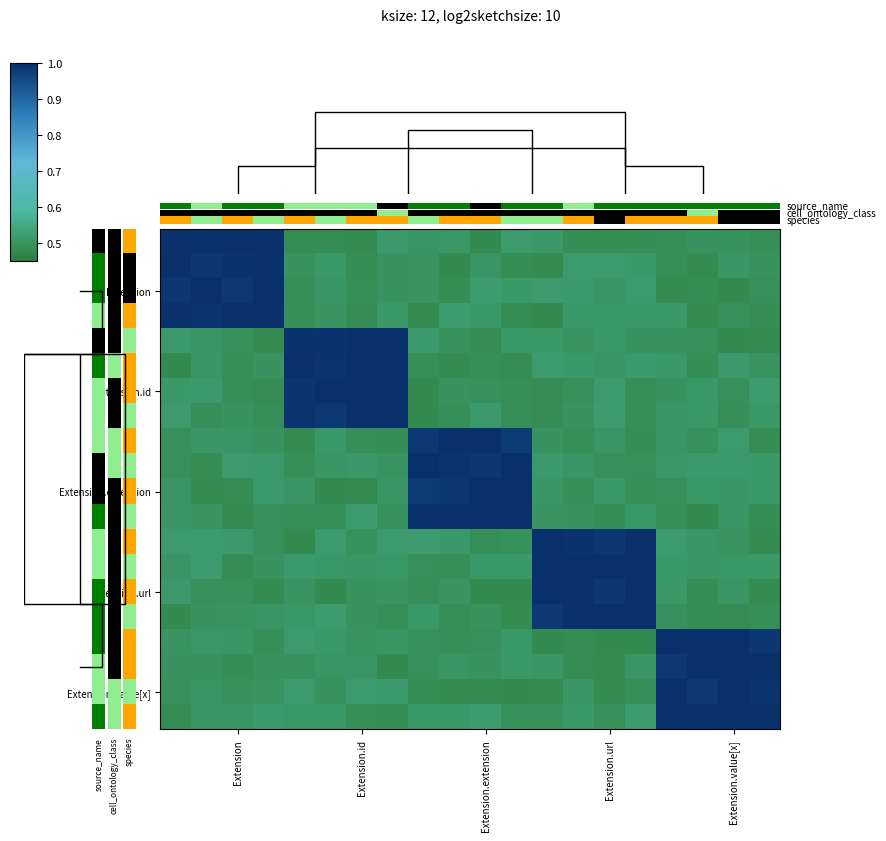

Reading left to right, transcribe all the data shown in this chart.

row_0: 1.0	1.0	1.0	1.0	0.5	0.5	0.5	0.5	0.5	0.5	0.5	0.5	0.5	0.5	0.5	0.5	0.5	0.5	0.5	0.5
row_1: 1.0	1.0	1.0	1.0	0.5	0.5	0.5	0.5	0.5	0.5	0.5	0.5	0.5	0.5	0.5	0.5	0.5	0.5	0.5	0.5
row_2: 1.0	1.0	1.0	1.0	0.5	0.5	0.5	0.5	0.5	0.5	0.5	0.5	0.5	0.5	0.5	0.5	0.5	0.5	0.5	0.5
row_3: 1.0	1.0	1.0	1.0	0.5	0.5	0.5	0.5	0.5	0.5	0.5	0.5	0.5	0.5	0.5	0.5	0.5	0.5	0.5	0.5
row_4: 0.5	0.5	0.5	0.5	1.0	1.0	1.0	1.0	0.5	0.5	0.5	0.5	0.5	0.5	0.5	0.5	0.5	0.5	0.5	0.5
row_5: 0.5	0.5	0.5	0.5	1.0	1.0	1.0	1.0	0.5	0.5	0.5	0.5	0.5	0.5	0.5	0.5	0.5	0.5	0.5	0.5
row_6: 0.5	0.5	0.5	0.5	1.0	1.0	1.0	1.0	0.5	0.5	0.5	0.5	0.5	0.5	0.5	0.5	0.5	0.5	0.5	0.5
row_7: 0.5	0.5	0.5	0.5	1.0	1.0	1.0	1.0	0.5	0.5	0.5	0.5	0.5	0.5	0.5	0.5	0.5	0.5	0.5	0.5
row_8: 0.5	0.5	0.5	0.5	0.5	0.5	0.5	0.5	1.0	1.0	1.0	1.0	0.5	0.5	0.5	0.5	0.5	0.5	0.5	0.5
row_9: 0.5	0.5	0.5	0.5	0.5	0.5	0.5	0.5	1.0	1.0	1.0	1.0	0.5	0.5	0.5	0.5	0.5	0.5	0.5	0.5
row_10: 0.5	0.5	0.5	0.5	0.5	0.5	0.5	0.5	1.0	1.0	1.0	1.0	0.5	0.5	0.5	0.5	0.5	0.5	0.5	0.5
row_11: 0.5	0.5	0.5	0.5	0.5	0.5	0.5	0.5	1.0	1.0	1.0	1.0	0.5	0.5	0.5	0.5	0.5	0.5	0.5	0.5
row_12: 0.5	0.5	0.5	0.5	0.5	0.5	0.5	0.5	0.5	0.5	0.5	0.5	1.0	1.0	1.0	1.0	0.5	0.5	0.5	0.5
row_13: 0.5	0.5	0.5	0.5	0.5	0.5	0.5	0.5	0.5	0.5	0.5	0.5	1.0	1.0	1.0	1.0	0.5	0.5	0.5	0.5
row_14: 0.5	0.5	0.5	0.5	0.5	0.5	0.5	0.5	0.5	0.5	0.5	0.5	1.0	1.0	1.0	1.0	0.5	0.5	0.5	0.5
row_15: 0.5	0.5	0.5	0.5	0.5	0.5	0.5	0.5	0.5	0.5	0.5	0.5	1.0	1.0	1.0	1.0	0.5	0.5	0.5	0.5
row_16: 0.5	0.5	0.5	0.5	0.5	0.5	0.5	0.5	0.5	0.5	0.5	0.5	0.5	0.5	0.5	0.5	1.0	1.0	1.0	1.0
row_17: 0.5	0.5	0.5	0.5	0.5	0.5	0.5	0.5	0.5	0.5	0.5	0.5	0.5	0.5	0.5	0.5	1.0	1.0	1.0	1.0
row_18: 0.5	0.5	0.5	0.5	0.5	0.5	0.5	0.5	0.5	0.5	0.5	0.5	0.5	0.5	0.5	0.5	1.0	1.0	1.0	1.0
row_19: 0.5	0.5	0.5	0.5	0.5	0.5	0.5	0.5	0.5	0.5	0.5	0.5	0.5	0.5	0.5	0.5	1.0	1.0	1.0	1.0